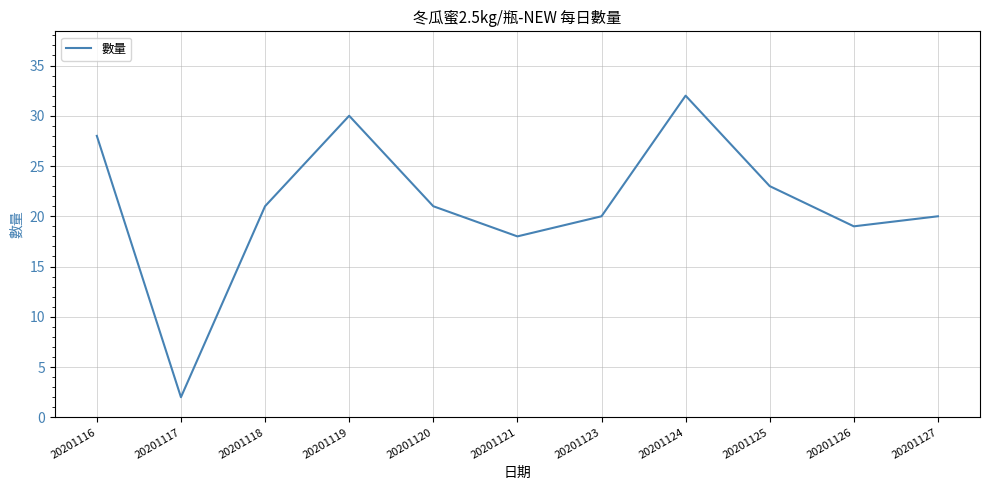

Reading left to right, extract all data points from this chart.

28	2	21	30	21	18	20	32	23	19	20